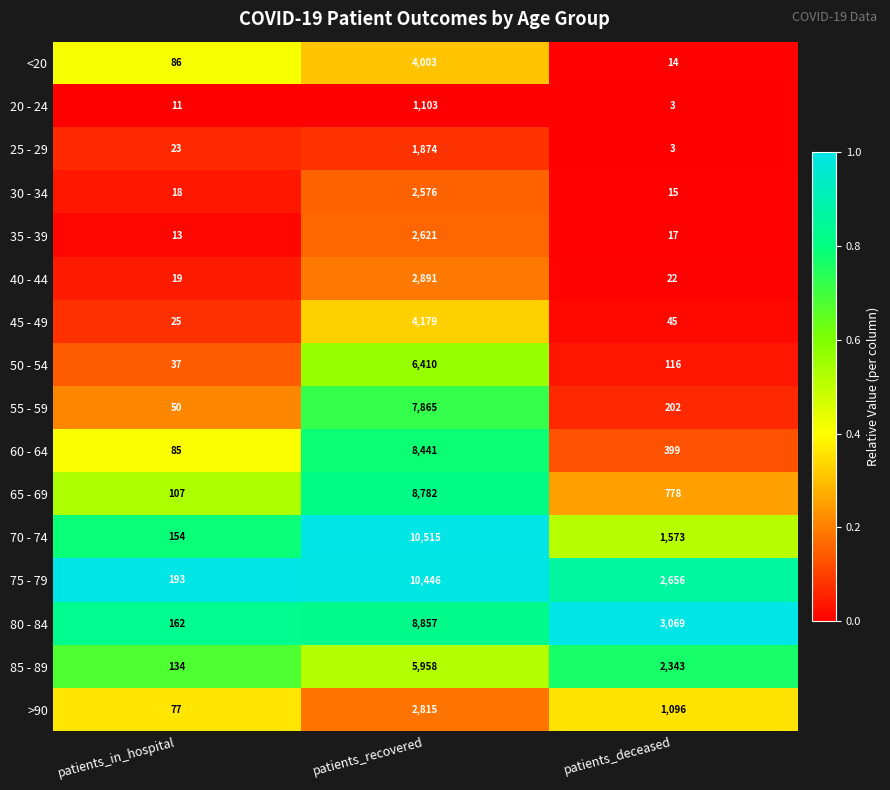

What is the spread (max minus min) of values at patients_deceased?

3066